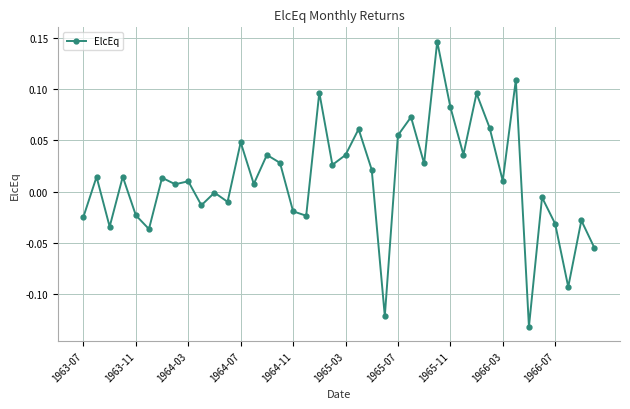

True or false: there are more than 0 points higher than both neighbors.

True